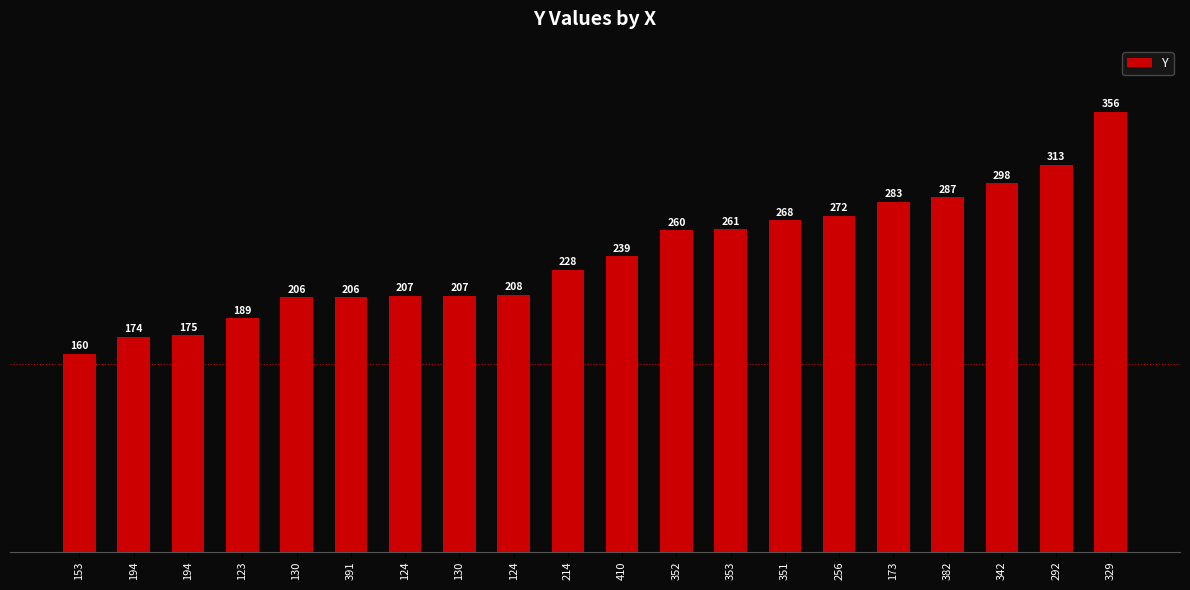

At which category does the chart reach its minimum across all series?

153